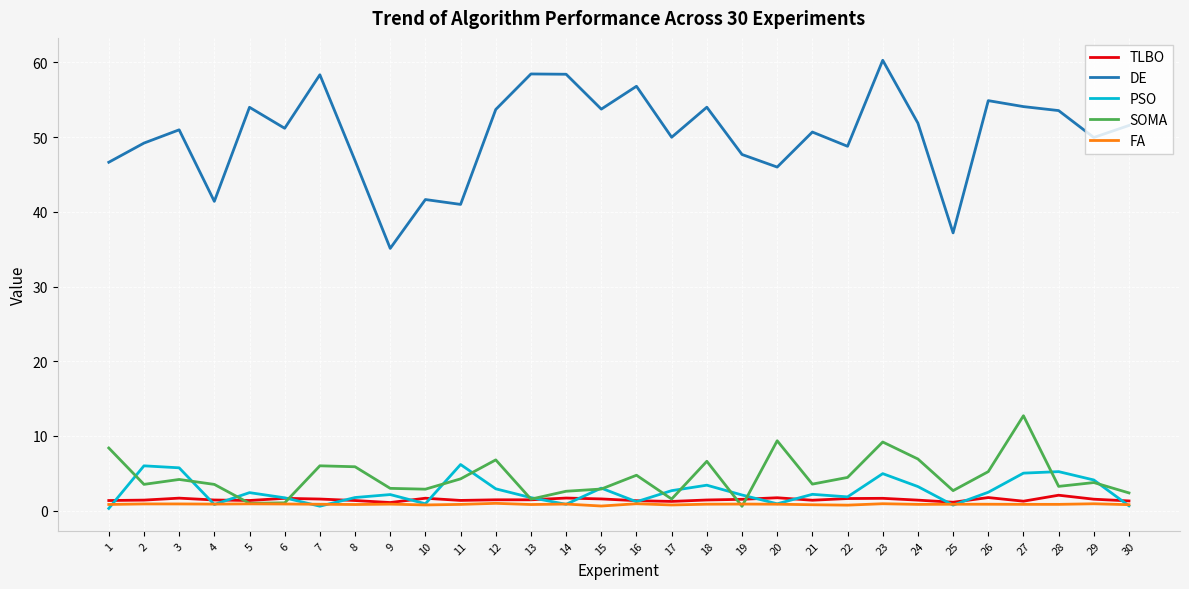

The value of DE at 2 is 67.4. True or false?

False